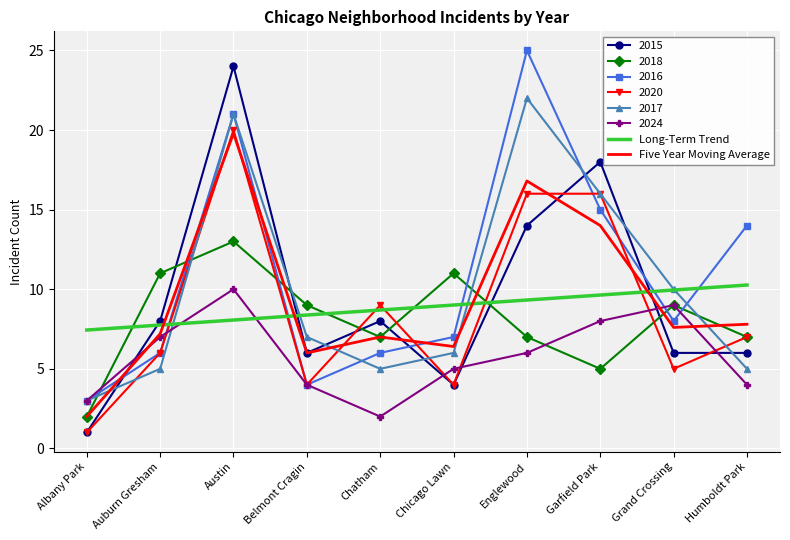

Between Austin and Grand Crossing, which series saw the biggest shift?

2015